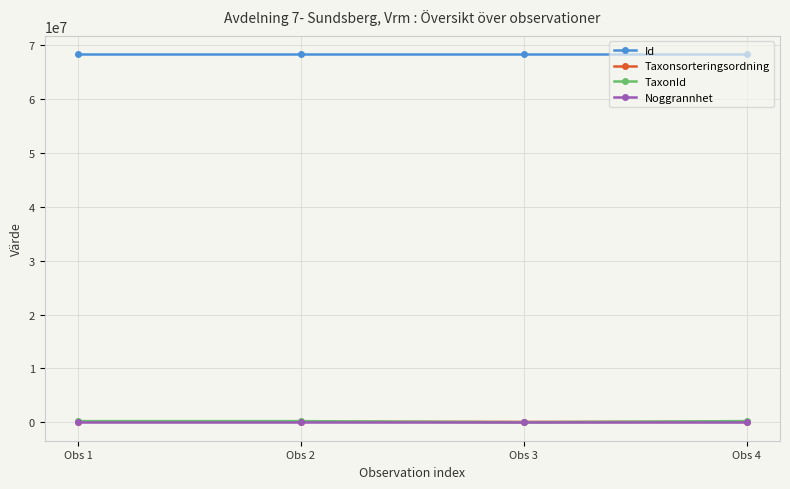

True or false: TaxonId and Id intersect in this chart.

False